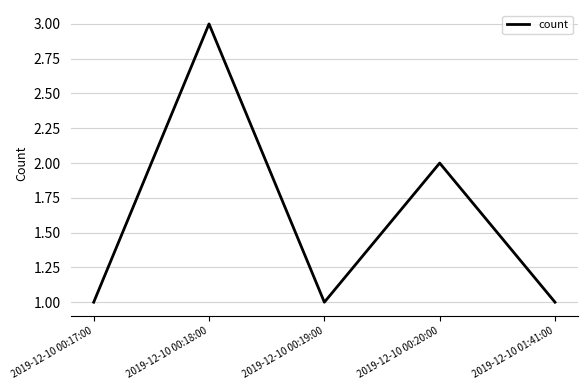

Reading left to right, extract all data points from this chart.

2019-12-10 00:17:00=1	2019-12-10 00:18:00=3	2019-12-10 00:19:00=1	2019-12-10 00:20:00=2	2019-12-10 01:41:00=1